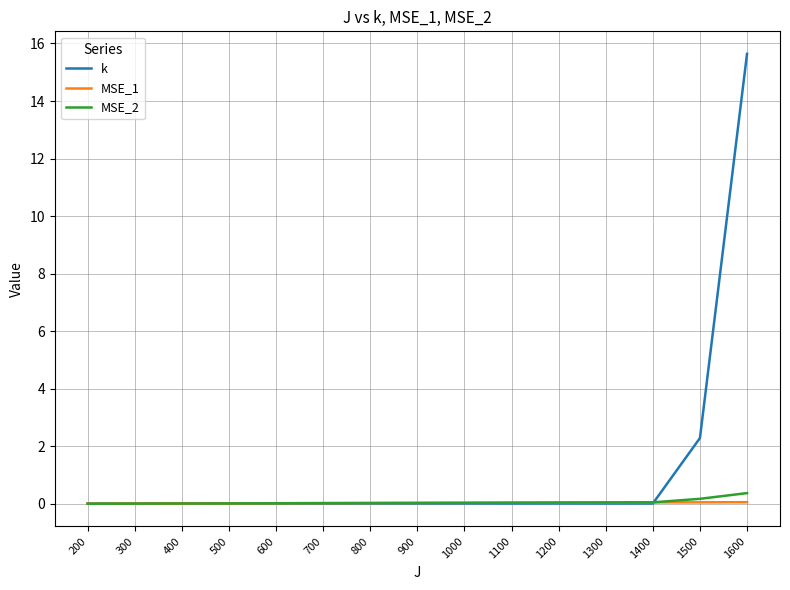

What is the sum of the MSE_1 values at 1200 and 1400?

0.1